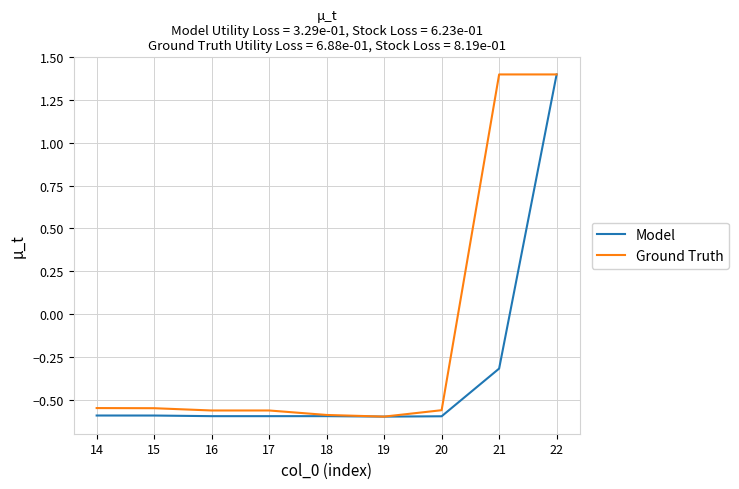

Which category has the highest value in the Model series?

22